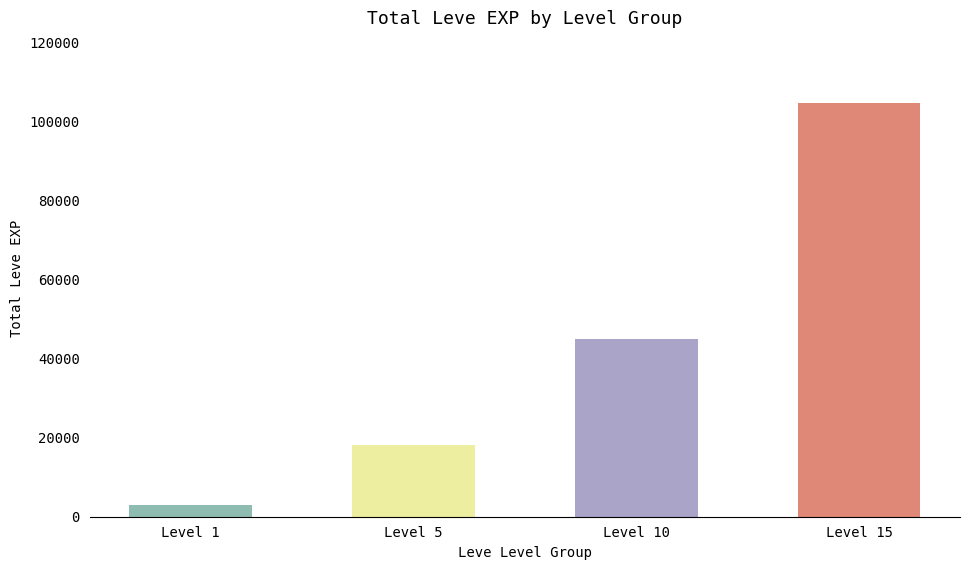

Where is the data nearest to the value 53865?

Level 10